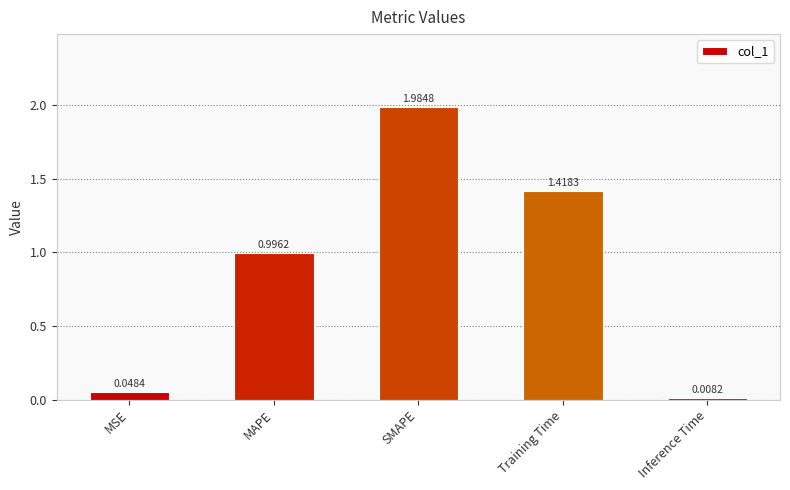

Which category has the lowest value across all series?

Inference Time